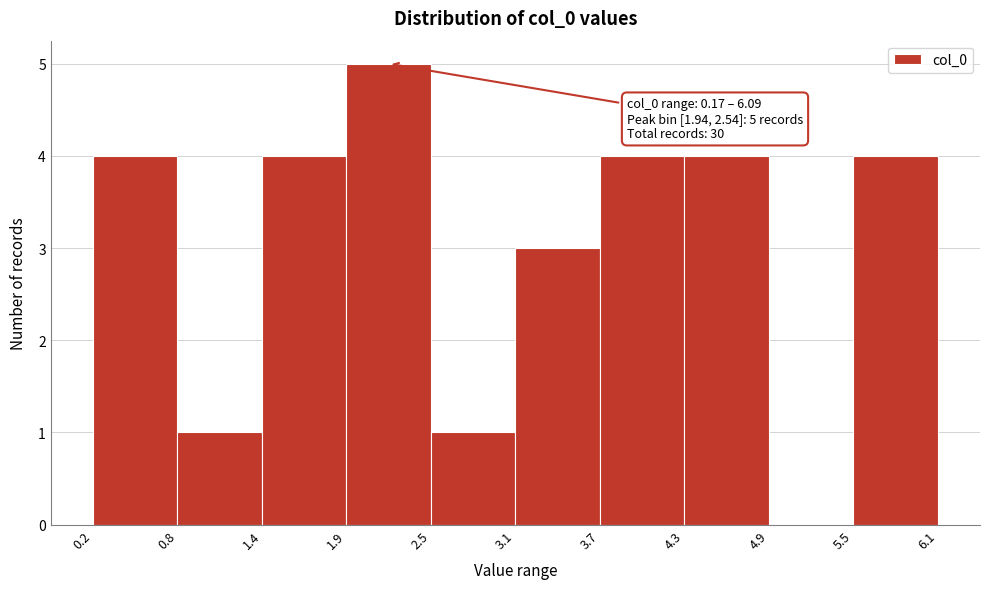

Over which range of the x-axis is the bar tallest?

1.9 to 2.5